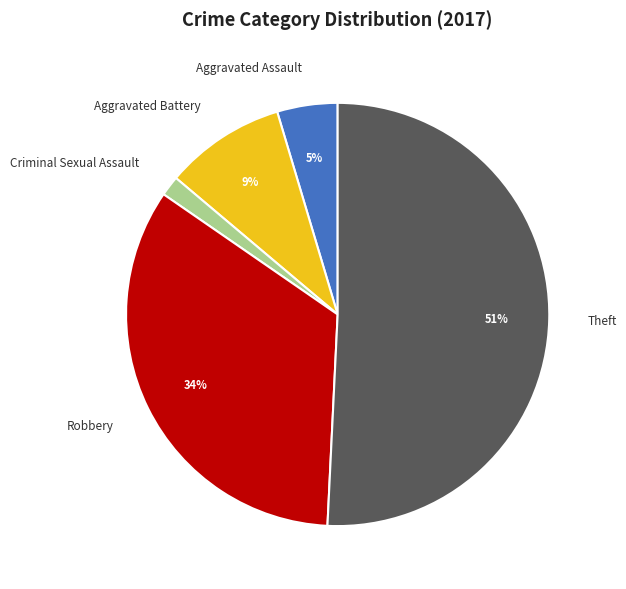

Rank the categories by value from lowest to highest.

Criminal Sexual Assault, Aggravated Assault, Aggravated Battery, Robbery, Theft